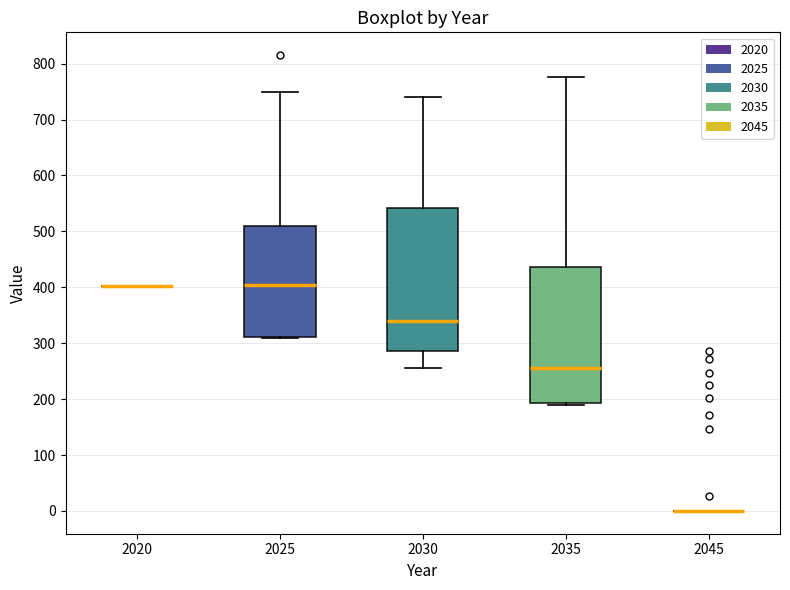

Where does the median line of the box at x = 2025 sit on the y-axis? The values are not printed on the chart, so give them approximately, as read against the axis.

400